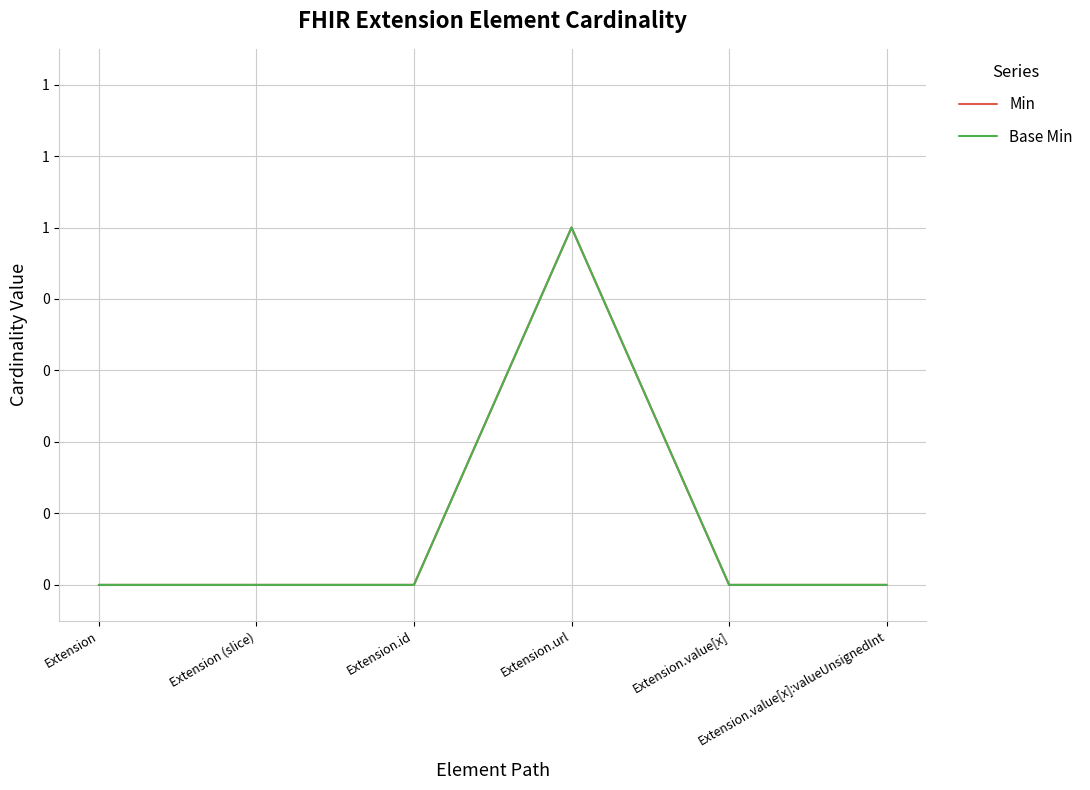

Does the chart display data point markers on the line(s)?

No